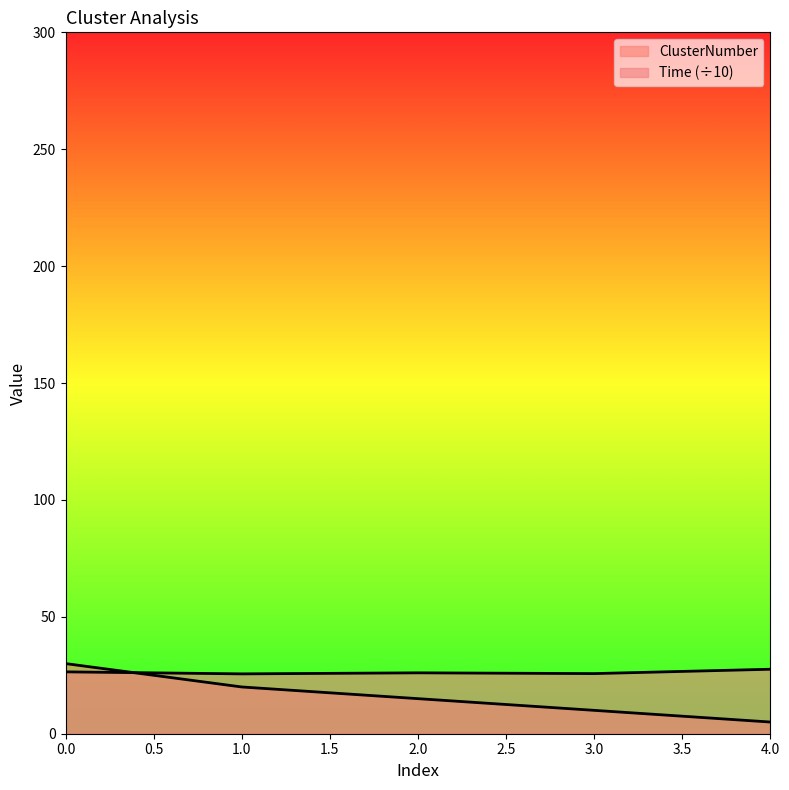

At which label does Time reach its minimum?

1